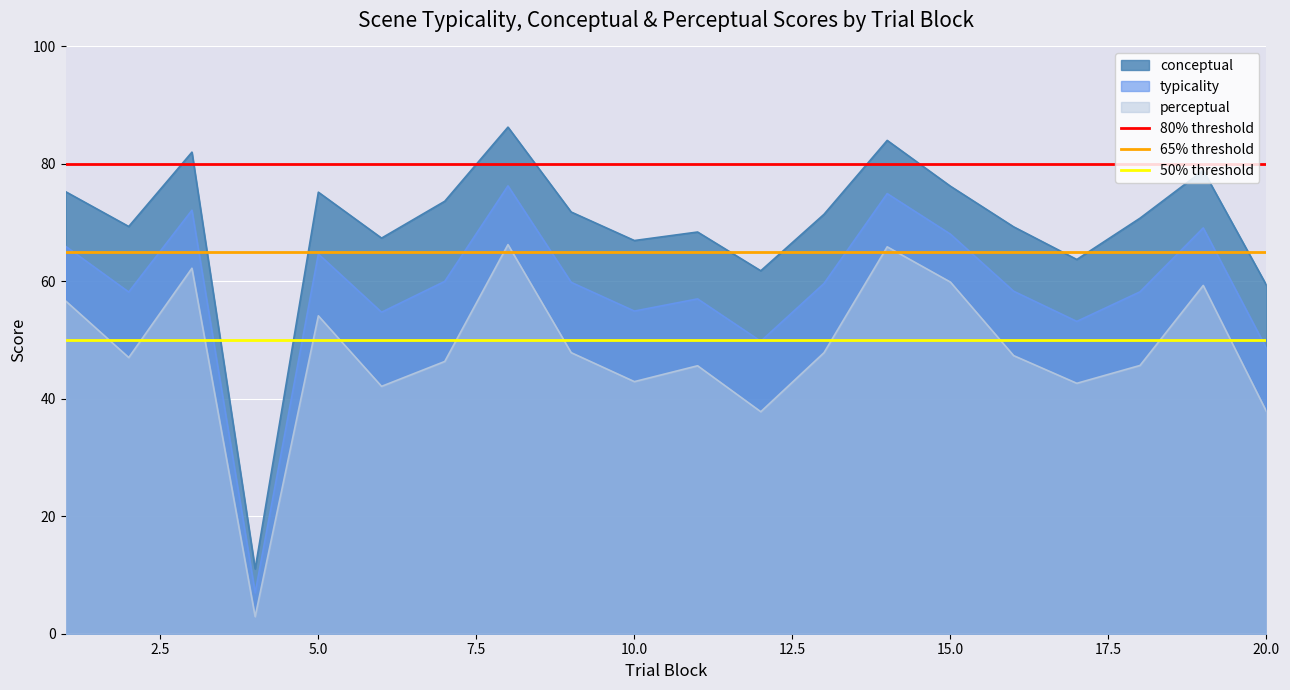

What is the highest value of the perceptual series?

66.3